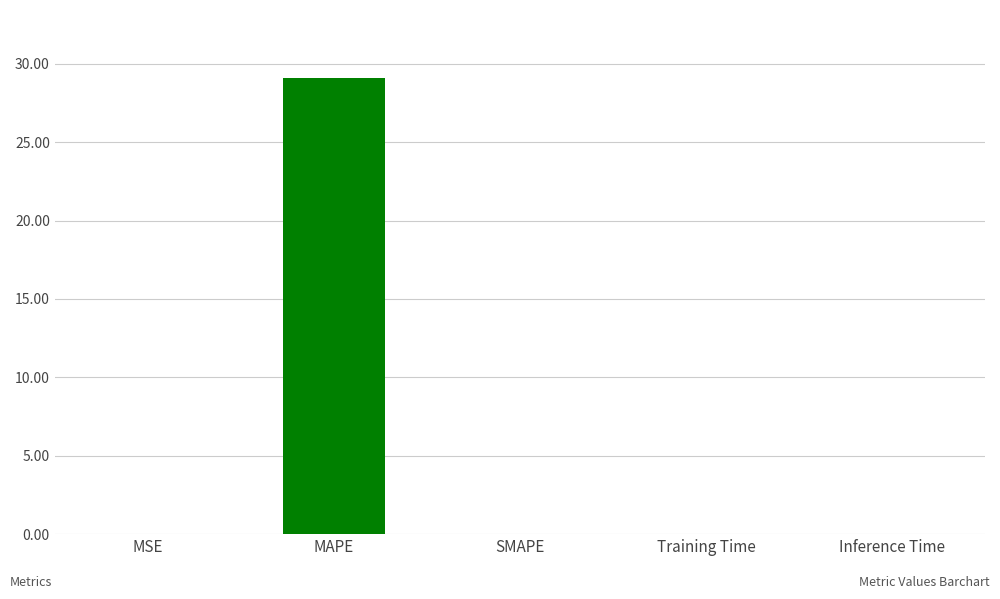

Which has a higher value, Training Time or MAPE?

MAPE